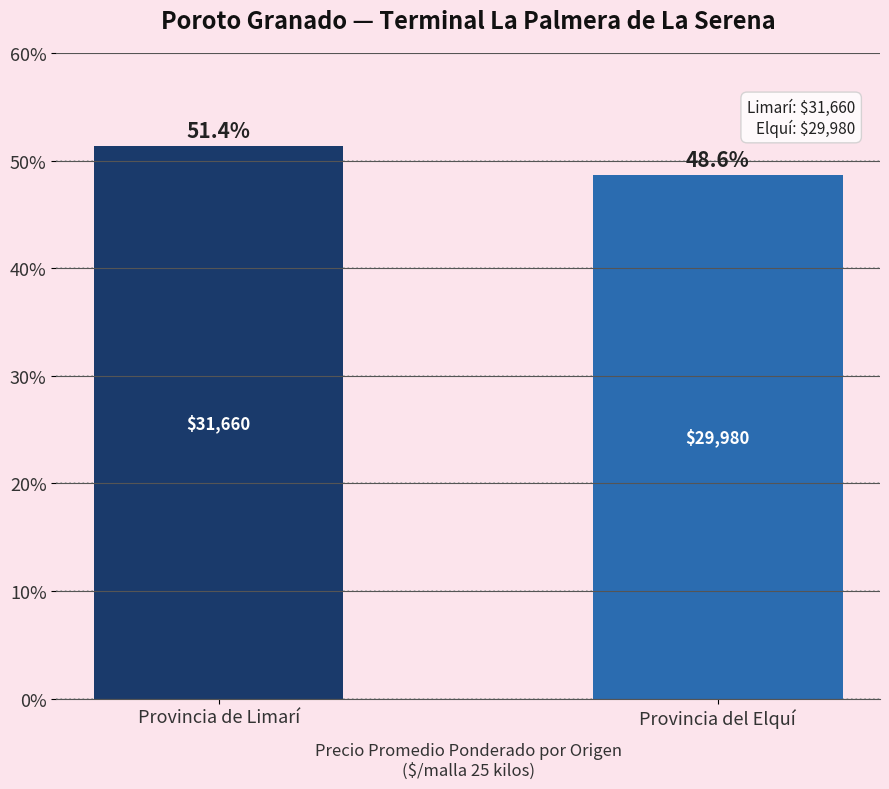

Count the values in the range 48 to 51.

1